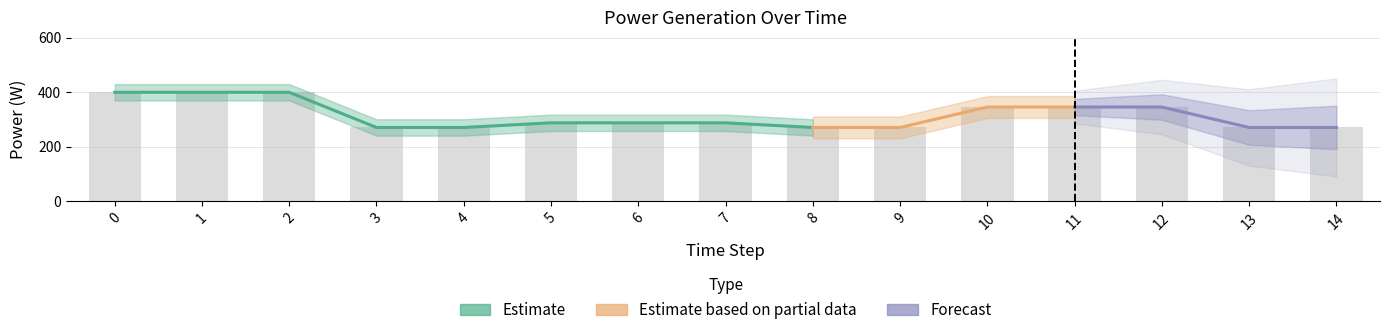

What is the maximum value shown in the chart?

400